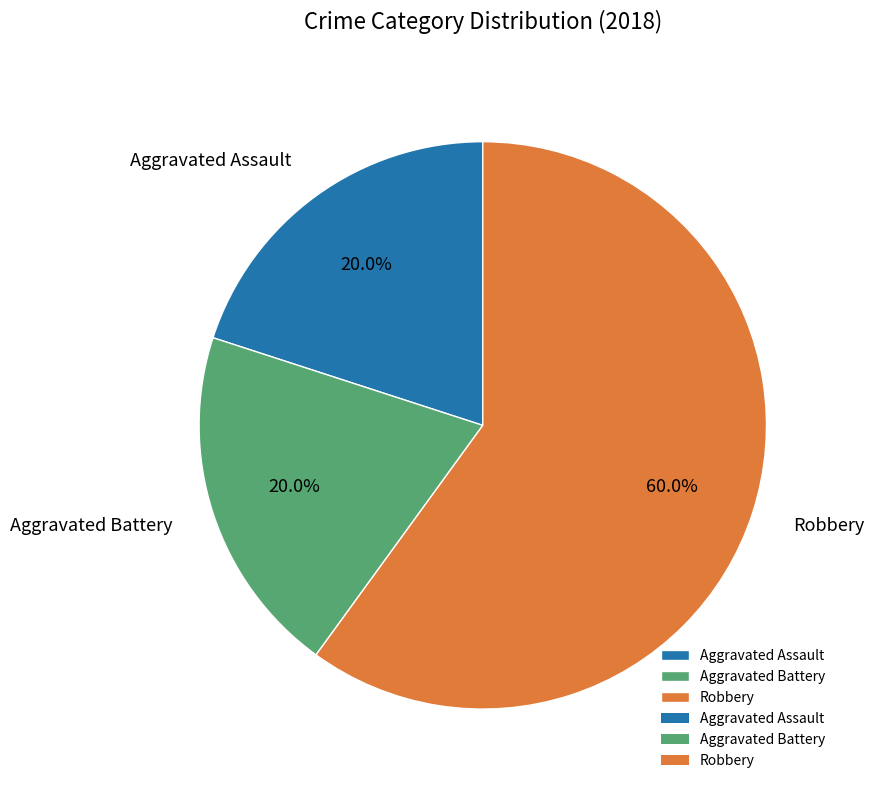

What is the largest slice in the pie chart?

Robbery